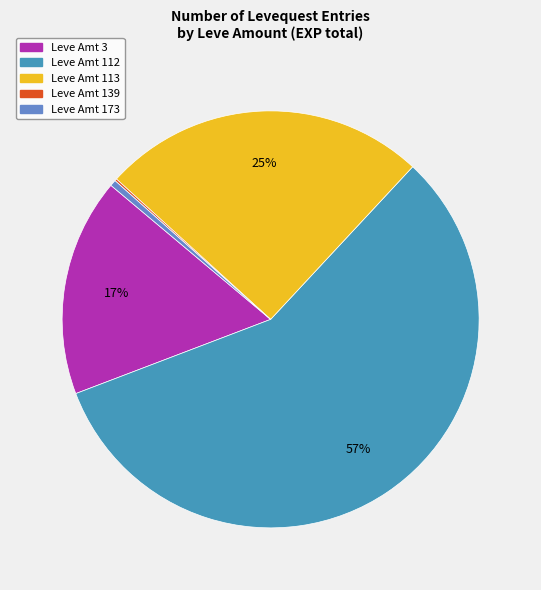

To the nearest percent, what is the average slice percentage?

20%